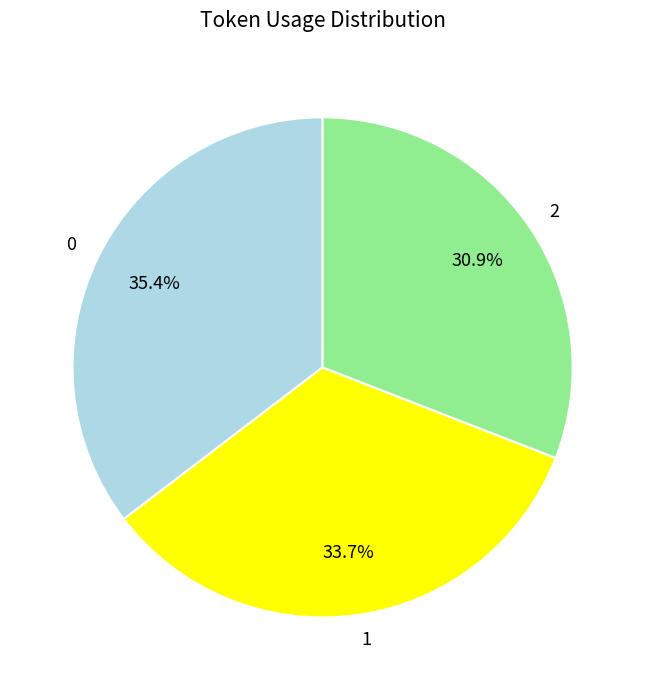

To the nearest percent, what is the average slice percentage?

33%